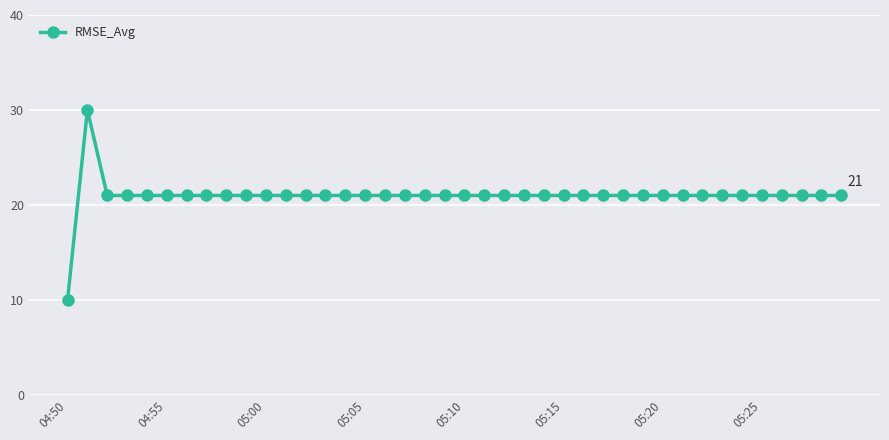

Reading right to left, what are all the values shown in this chart?

21	21	21	21	21	21	21	21	21	21	21	21	21	21	21	21	21	21	21	21	21	21	21	21	21	21	21	21	21	21	21	21	21	21	21	21	21	21	30	10